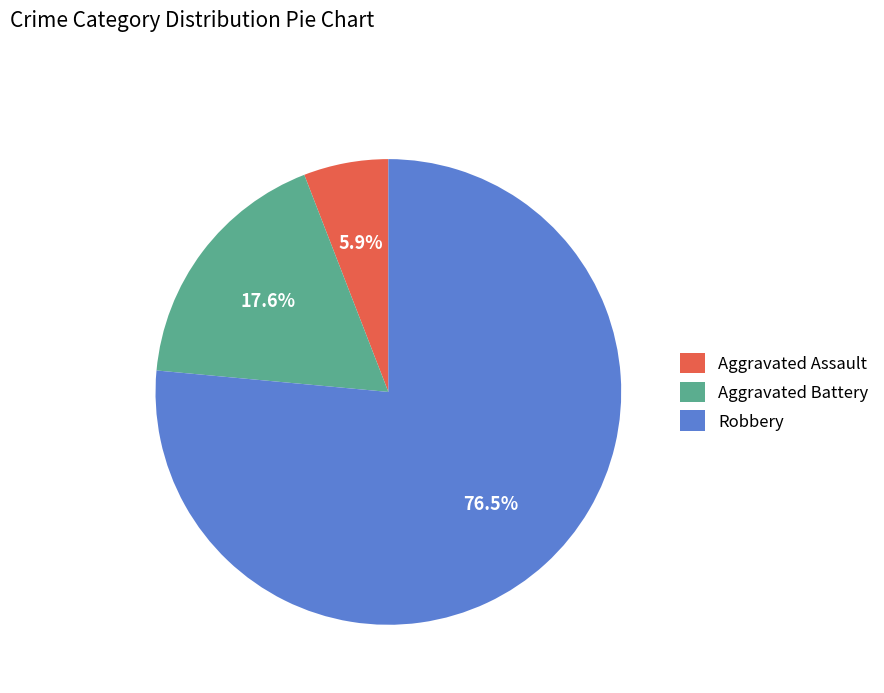

Which has a higher value, Aggravated Assault or Robbery?

Robbery